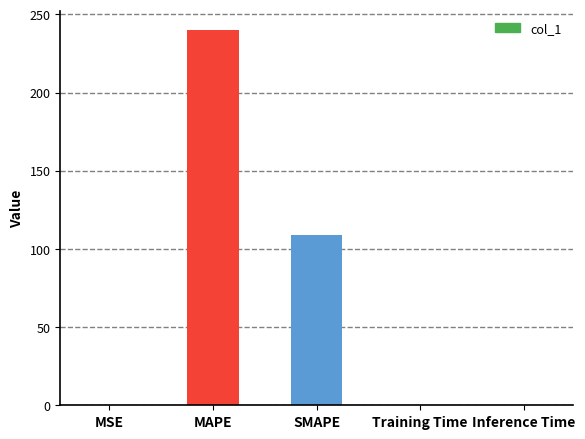

At which category does the chart reach its peak across all series?

MAPE